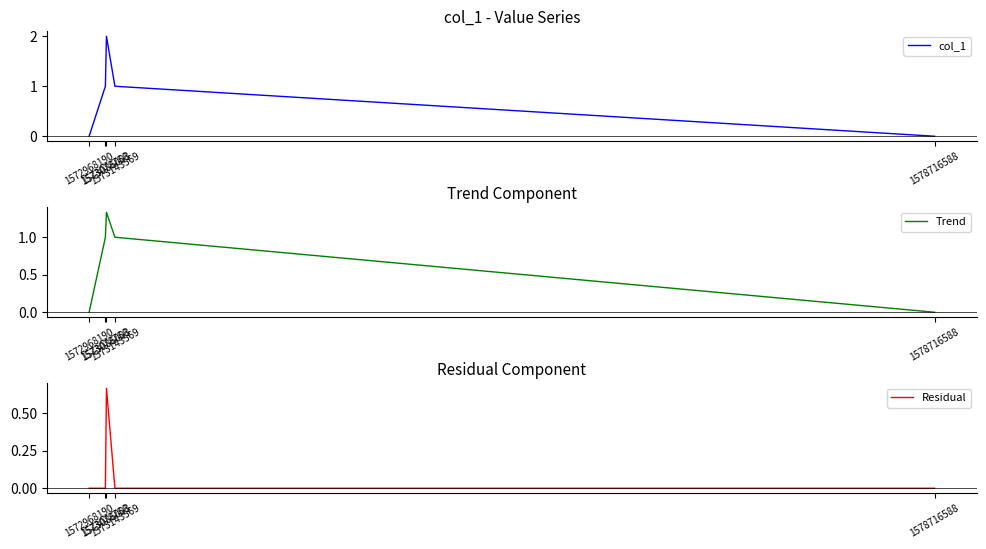

Reading left to right, list all the values displayed in this chart.

col_1: 0.0	1.0	2.0	1.0	0.0
Trend: 0.0	1.0	1.3	1.0	0.0
Residual: 0.0	0.0	0.7	0.0	0.0